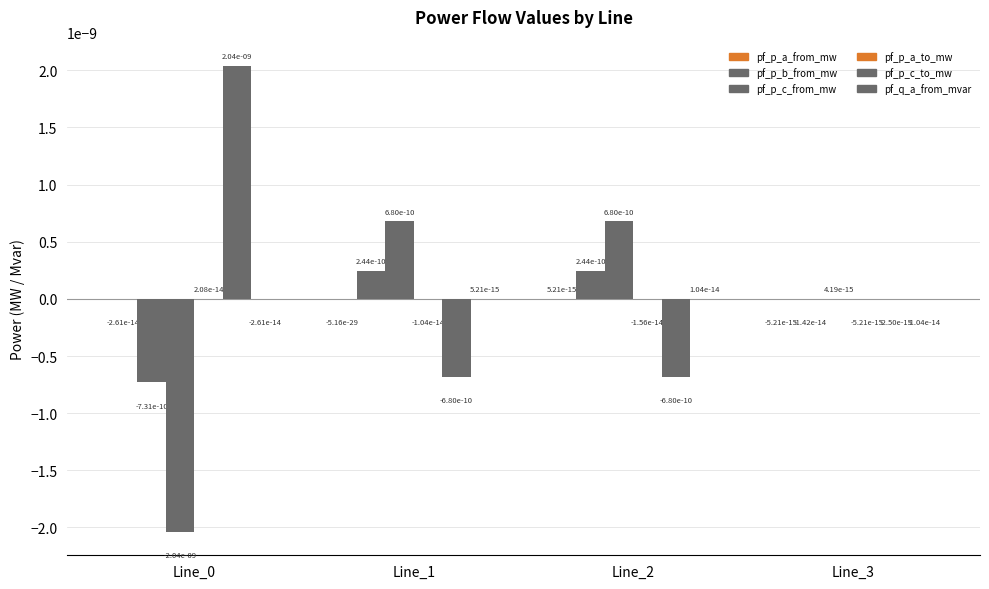

How many distinct data groups are displayed?

6